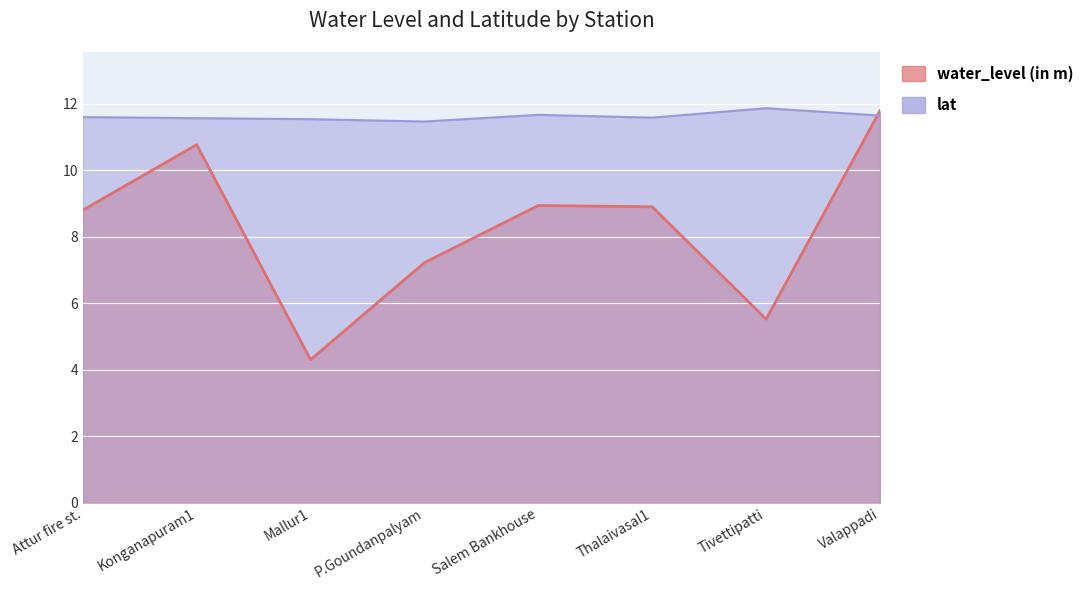

Which series has the largest range (max minus min)?

water_level (in m)